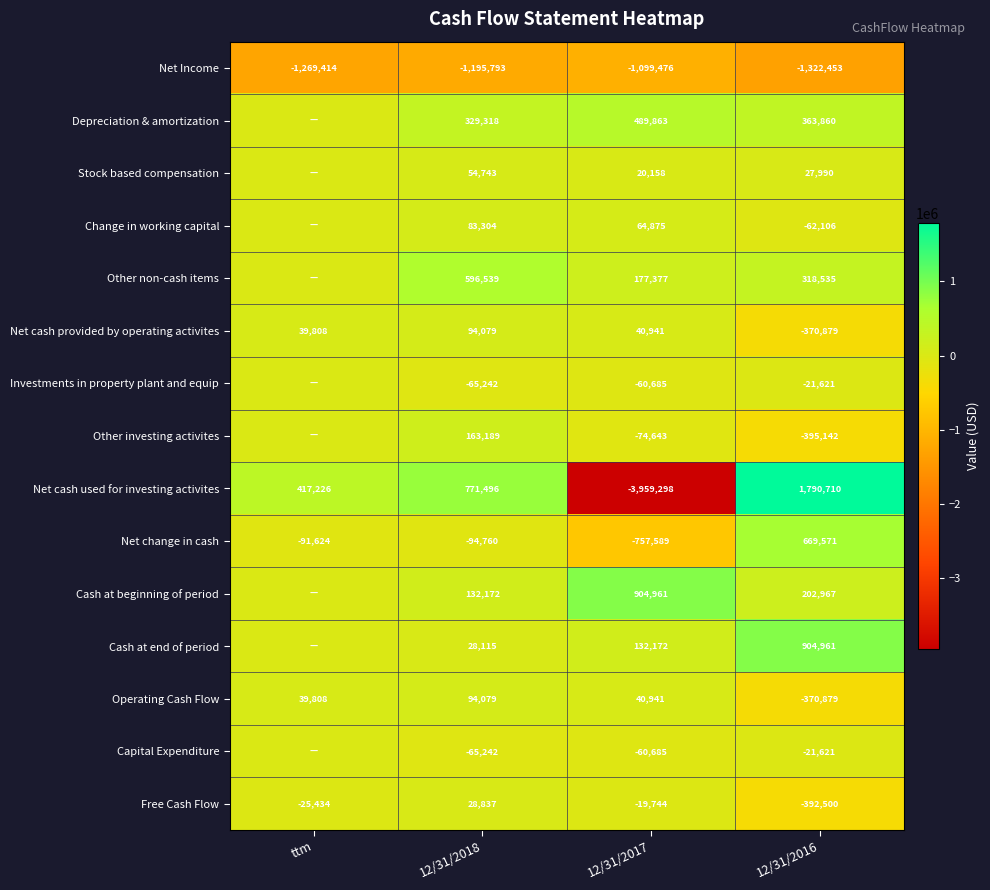

Which label corresponds to the largest value in the chart?

12/31/2016